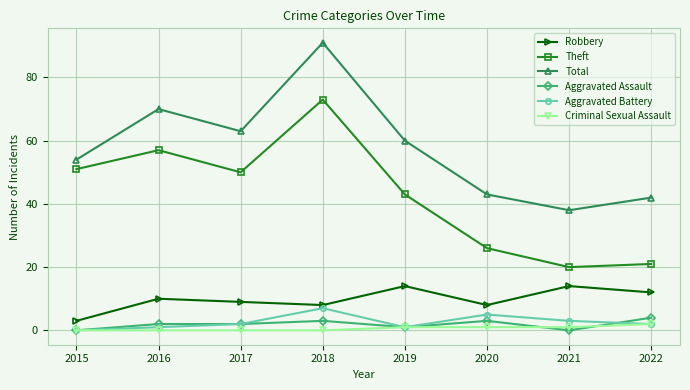

Count the number of data series in this chart.

6